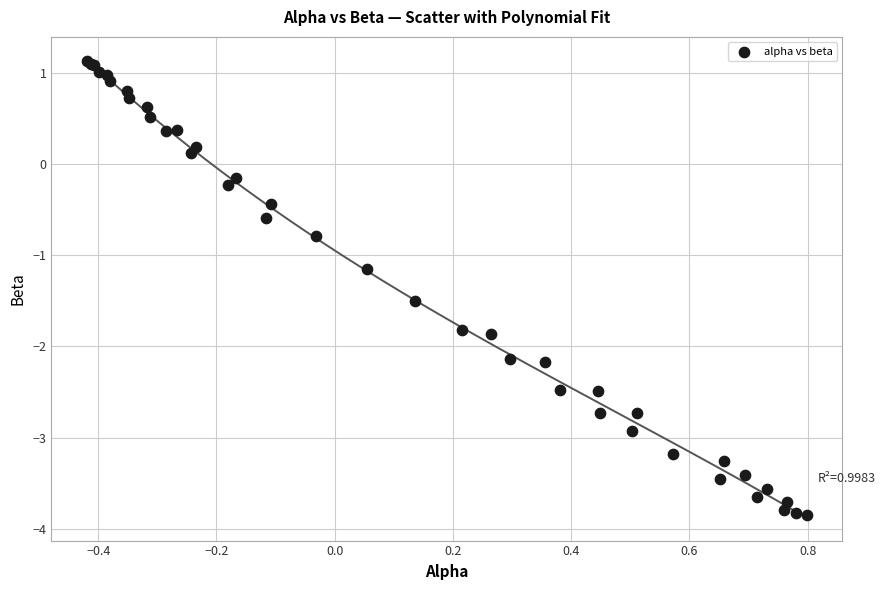

What Y value in the scatter plot is closest to -1?

-1.2